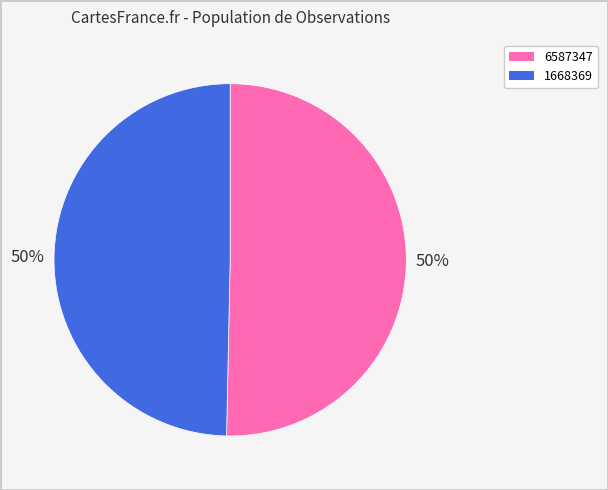

Is the sum of 6587347 and 1668369 greater than half?

Yes